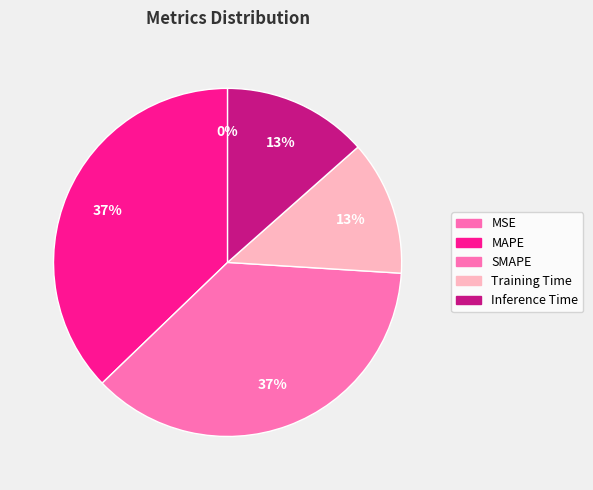

Does Training Time represent more than half of the total?

No